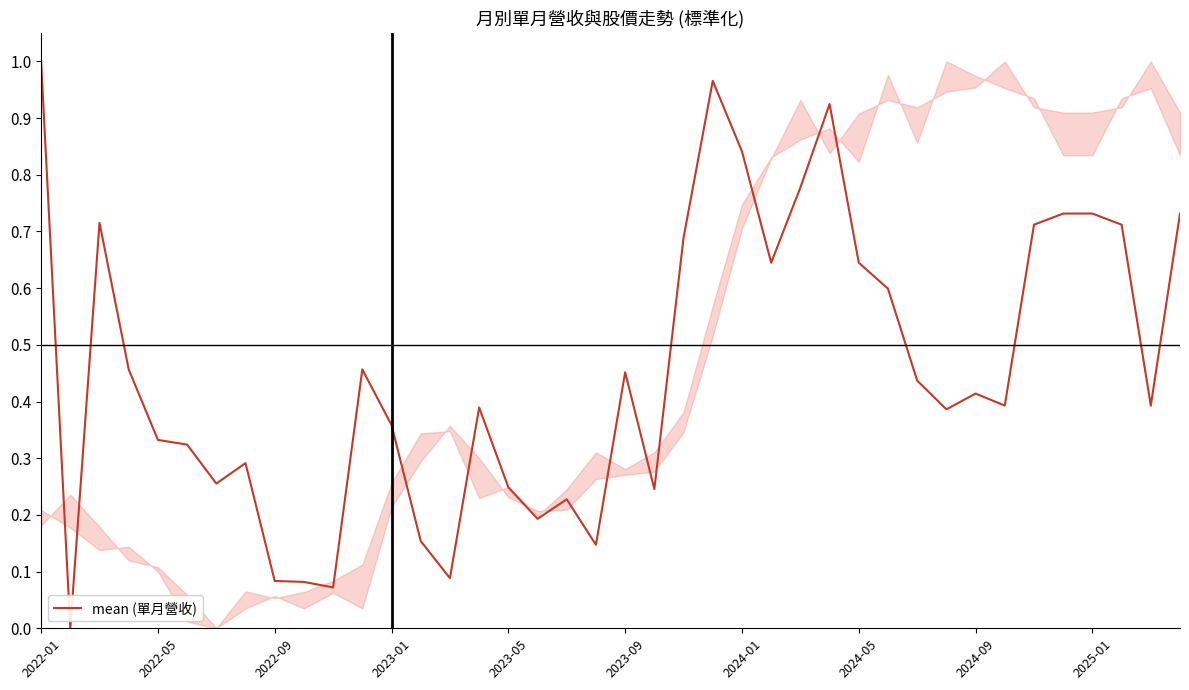

True or false: the data shows 0.7 at 2024-09.

False